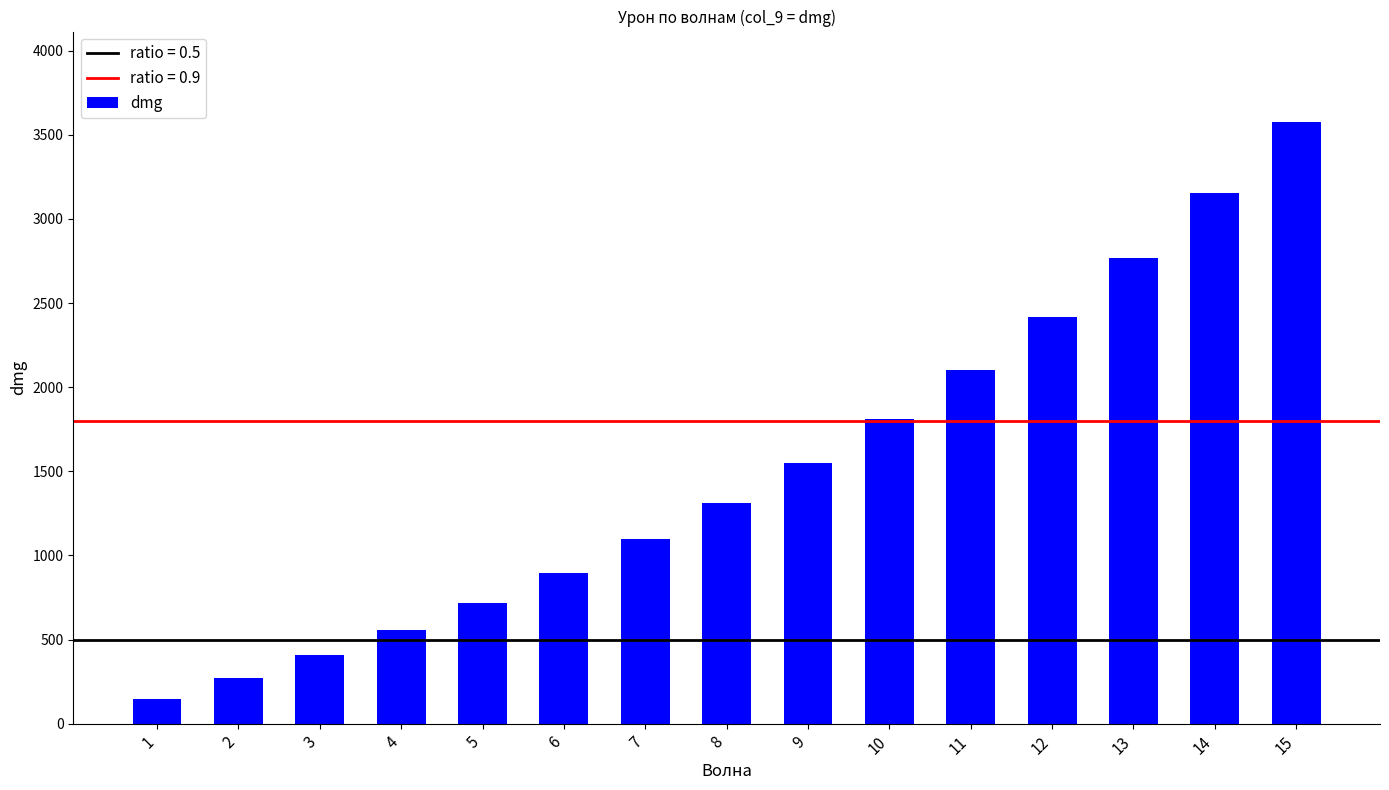

List the labels in order of value, largest first.

15, 14, 13, 12, 11, 10, 9, 8, 7, 6, 5, 4, 3, 2, 1